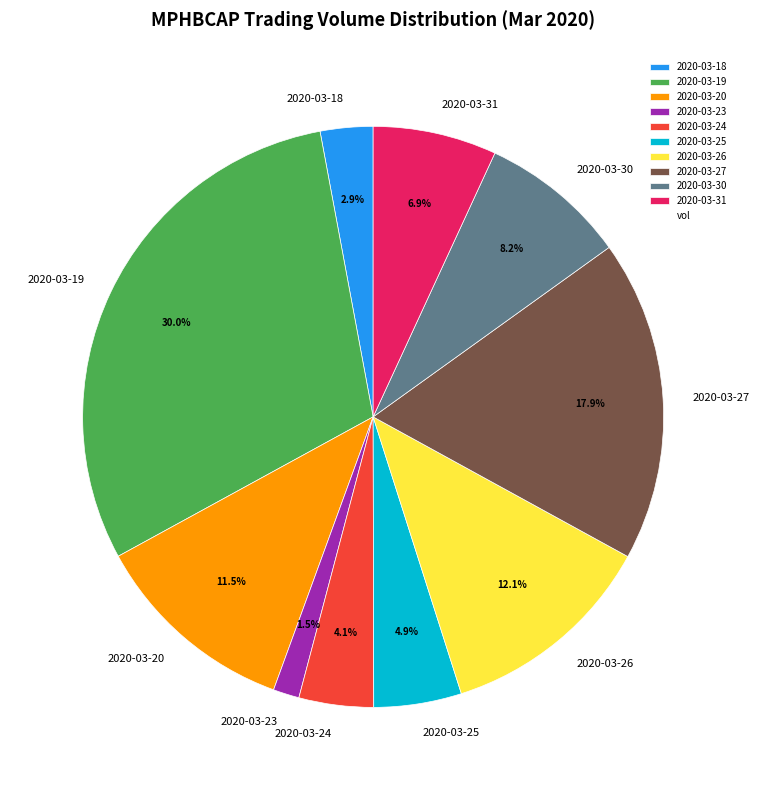

What is the ratio of the value at 2020-03-18 to the value at 2020-03-27?

0.2